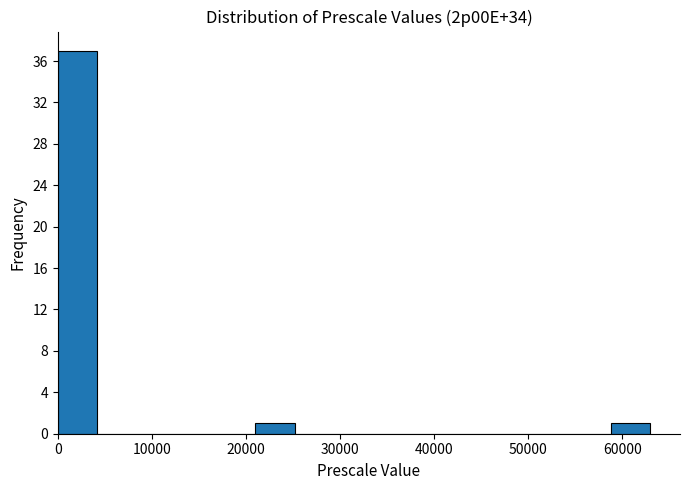

Reading left to right, list every bar in this chart as the range it spans on the x-axis followed by its height. Neither the bar edges nor the heights are printed on the chart, so give them approximately, as read against the axes.

0 to 4200: 37
4200 to 8400: 0
8400 to 12600: 0
12600 to 16800: 0
16800 to 21000: 0
21000 to 25200: 1
25200 to 29400: 0
29400 to 33600: 0
33600 to 37800: 0
37800 to 42000: 0
42000 to 46200: 0
46200 to 50400: 0
50400 to 54600: 0
54600 to 58800: 0
58800 to 63000: 1